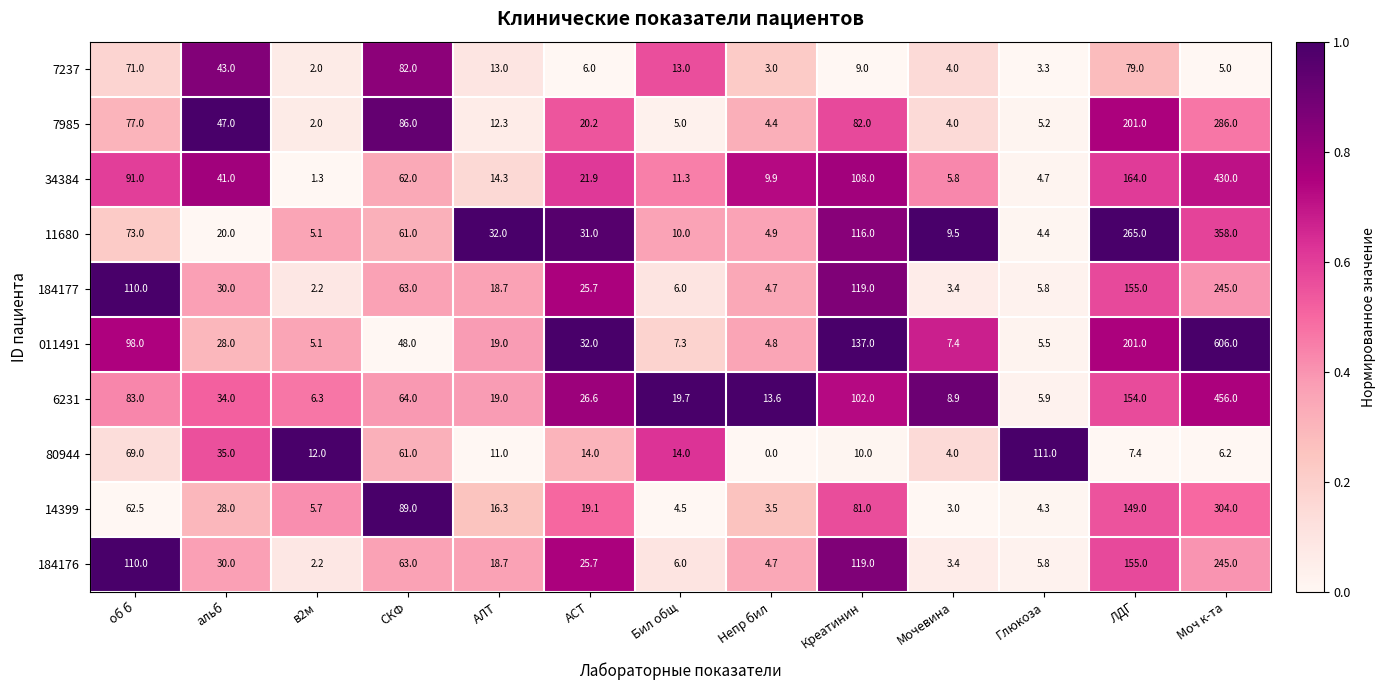

Read the 7237 value at Креатинин.

9.0